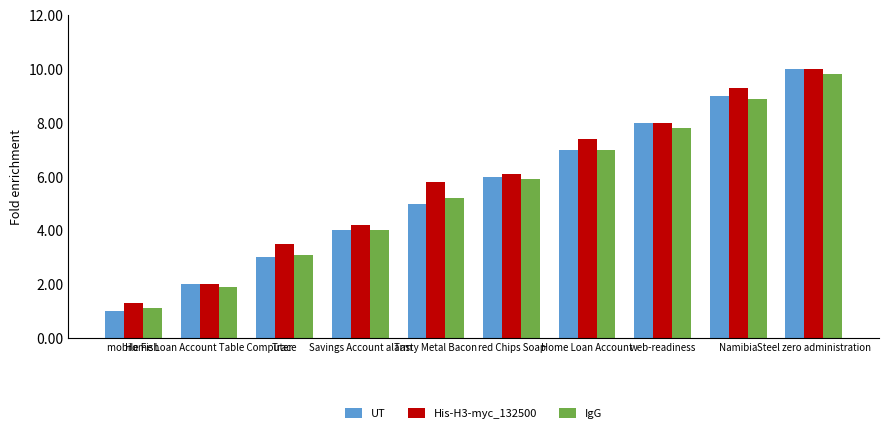

Reading left to right, what are all the values shown in this chart?

UT: 1.0	2.0	3.0	4.0	5.0	6.0	7.0	8.0	9.0	10.0
His-H3-myc_132500: 1.3	2.0	3.5	4.2	5.8	6.1	7.4	8.0	9.3	10.0
IgG: 1.1	1.9	3.1	4.0	5.2	5.9	7.0	7.8	8.9	9.8